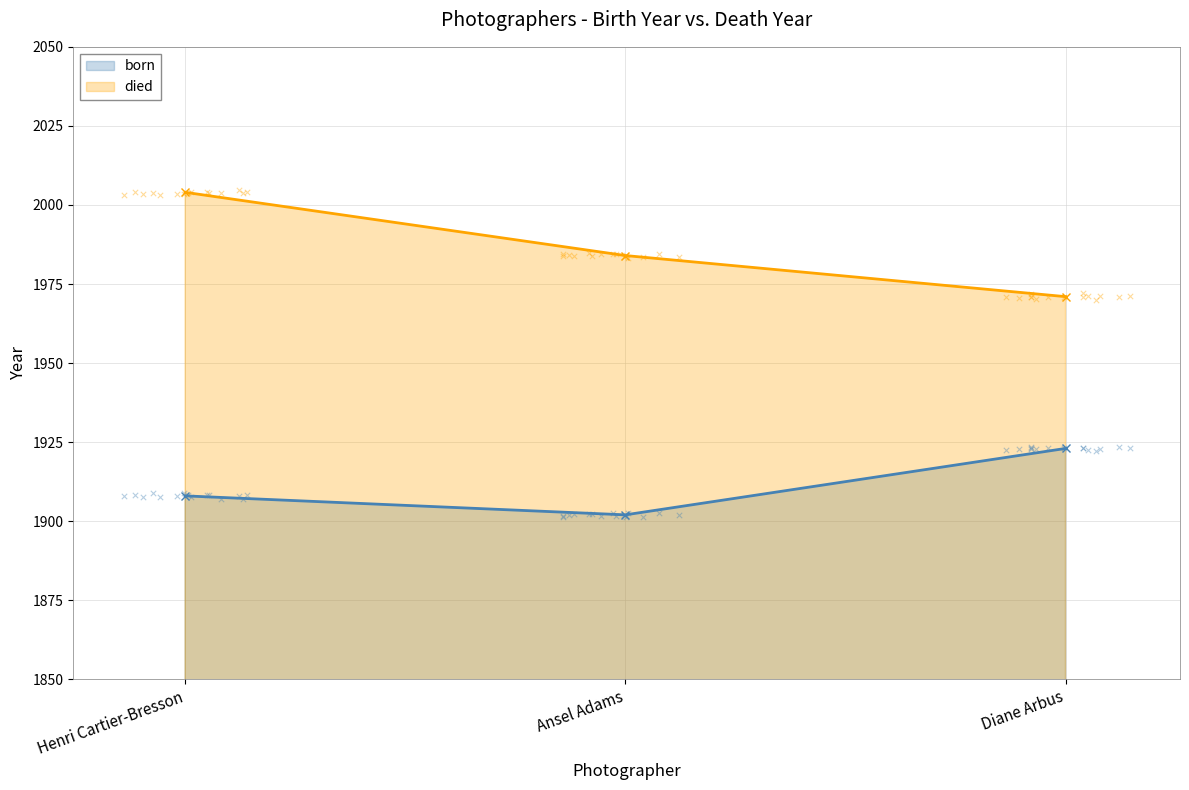

At how many categories does at least one series exceed 1962?

3